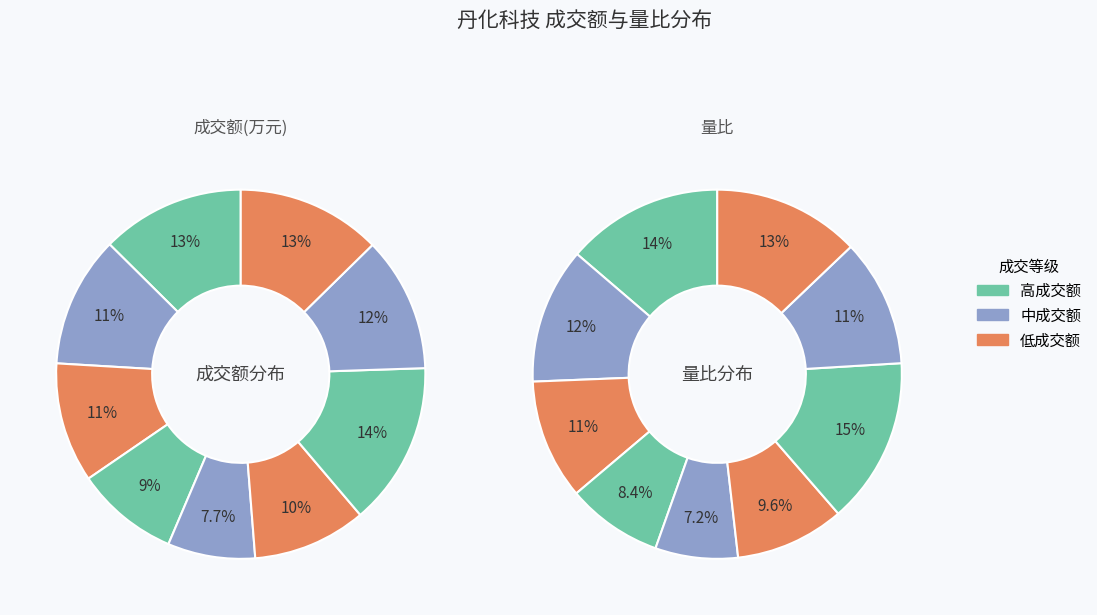

To the nearest percent, what is the difference between the largest and smallest slice percentages?

7%